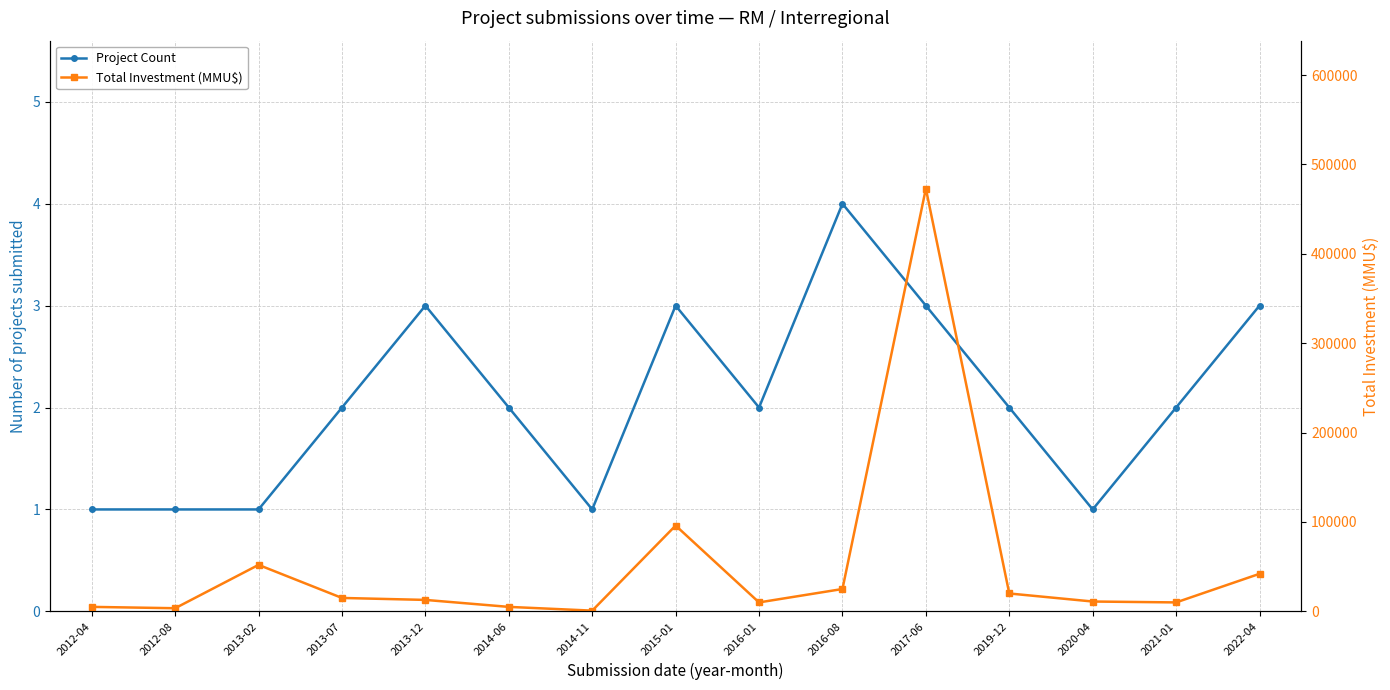

Is it true that Project Count equals 2 at 2021-01?

True